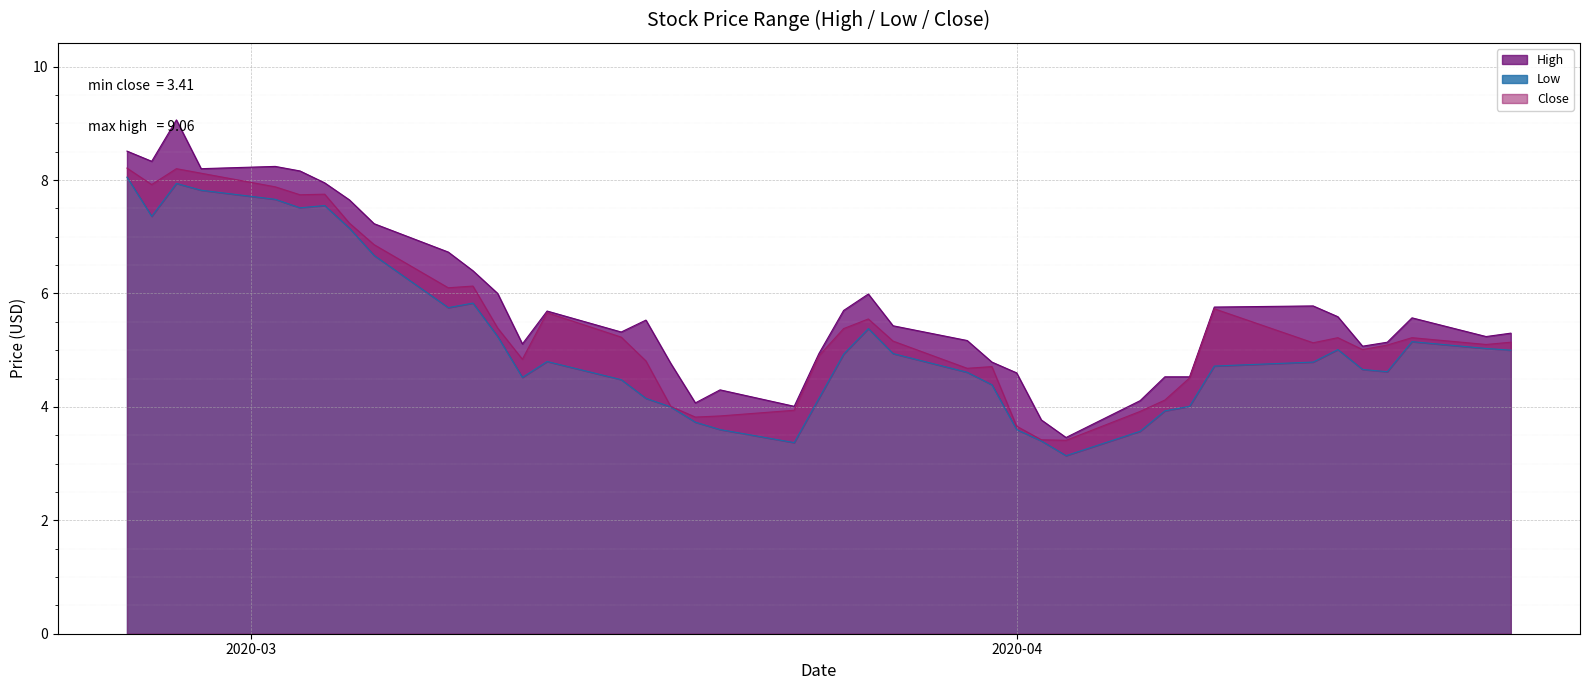

What is the total value across all series at 2020-03-12?

14.5